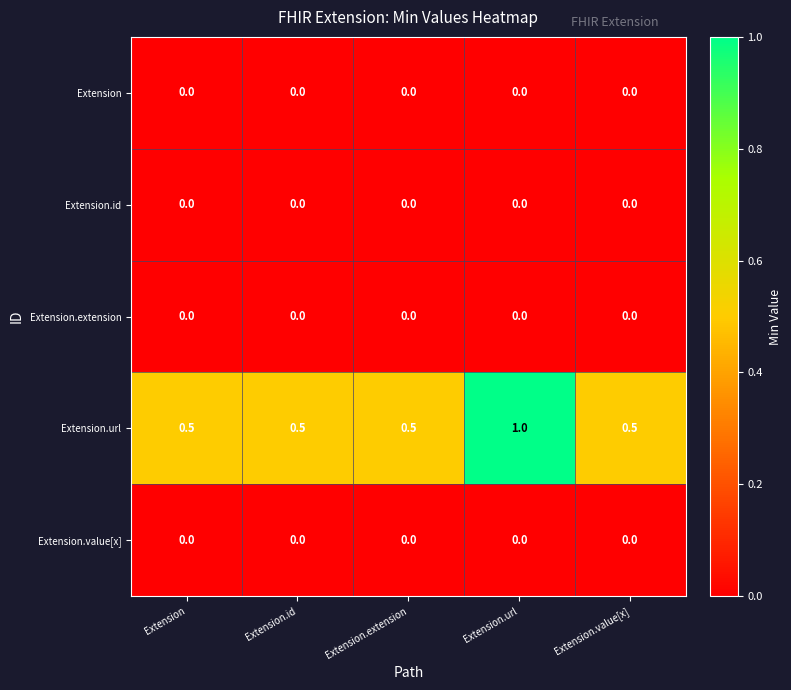

What is the sum of all Extension.url values?

3.0